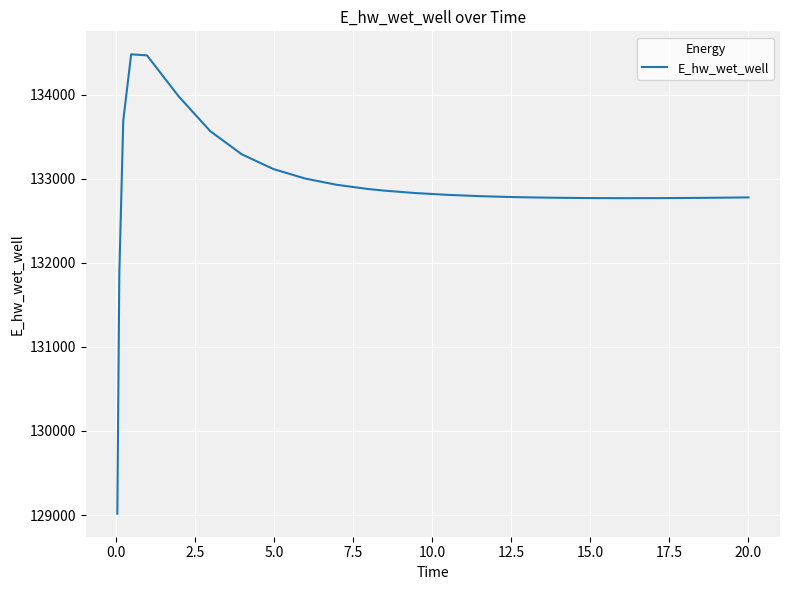

What is the greatest value displayed?

134480.6